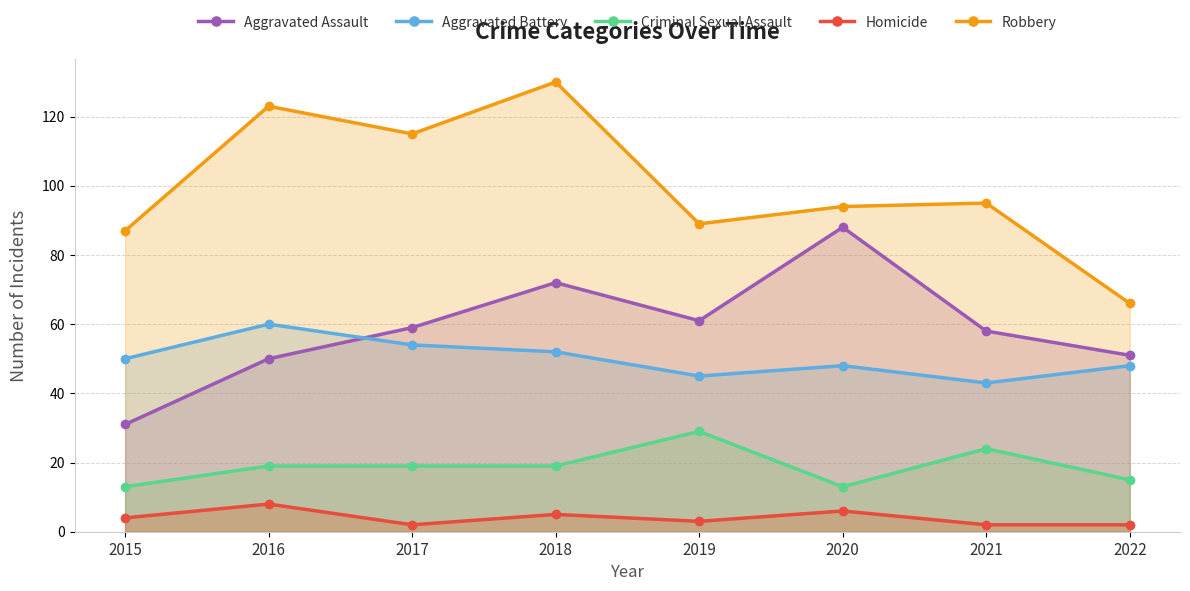

What are all the series names shown in the legend?

Aggravated Assault, Aggravated Battery, Criminal Sexual Assault, Homicide, Robbery